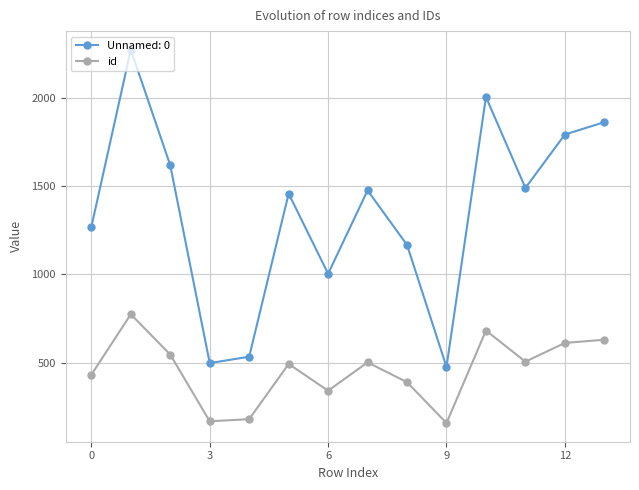

True or false: Unnamed: 0 and id cross at least once.

False